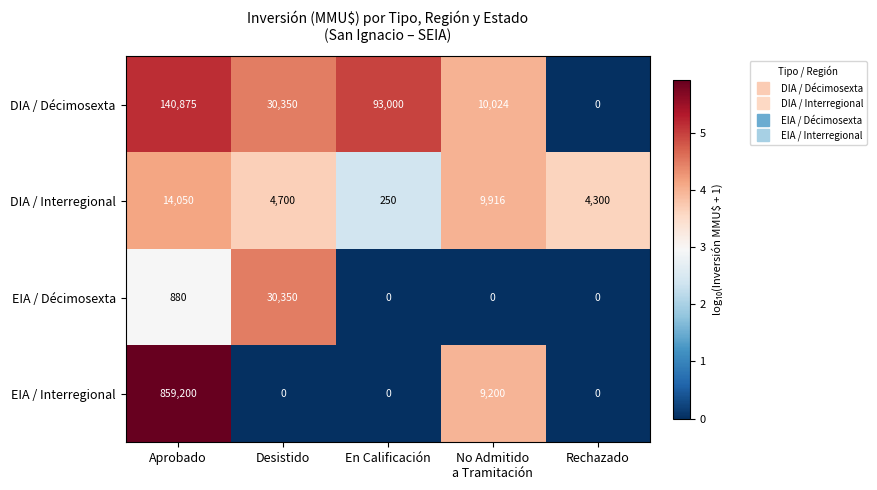

Reading right to left, extract all data points from this chart.

DIA / Décimosexta: 0	10024	93000	30350	140875
DIA / Interregional: 4300	9916	250	4700	14050
EIA / Décimosexta: 0	0	0	30350	880
EIA / Interregional: 0	9200	0	0	859200